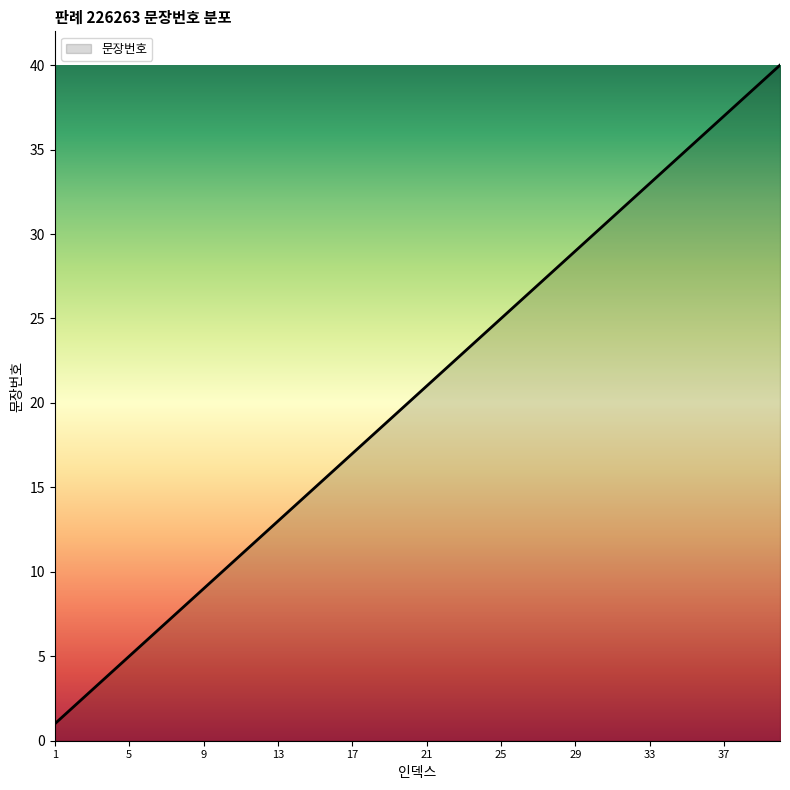

What is the maximum value shown in the chart?

40